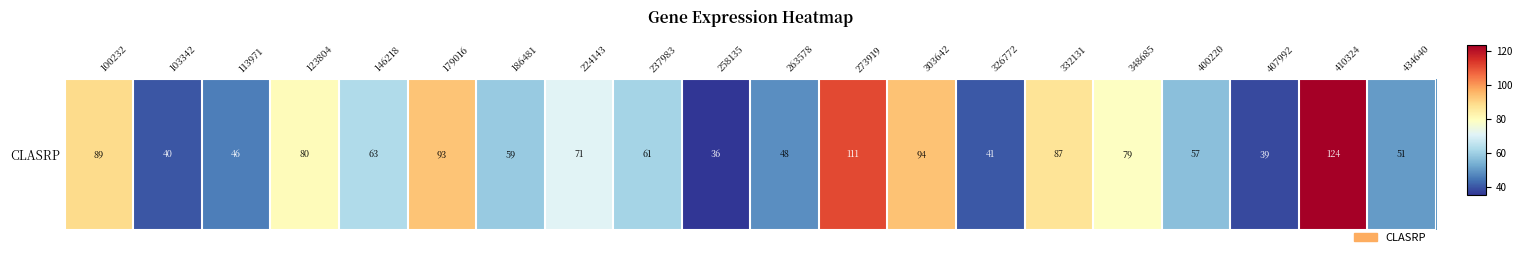

Count the number of values greater than 62.

10